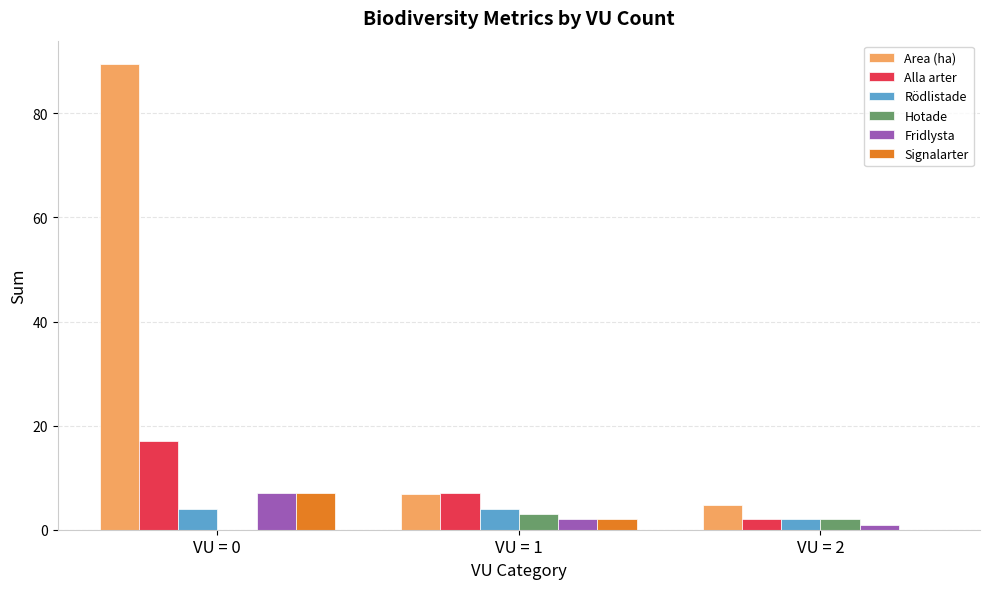

At which category is the sum across all series the highest?

VU = 0